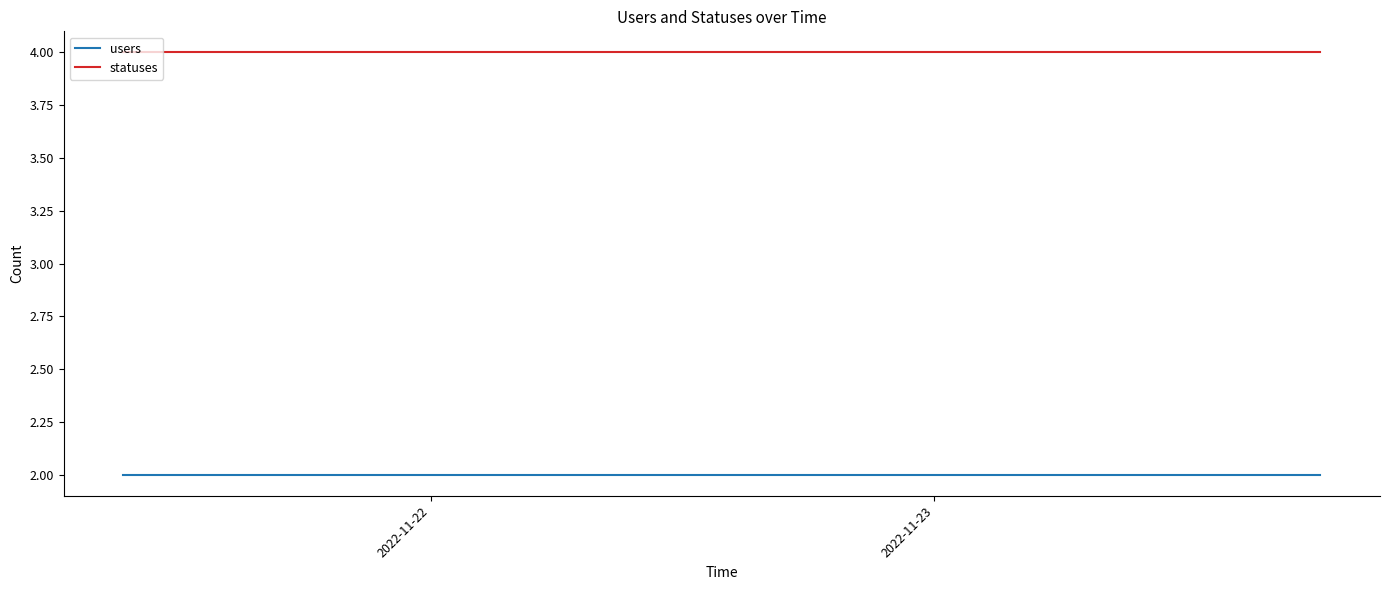

What is the greatest value displayed?

4